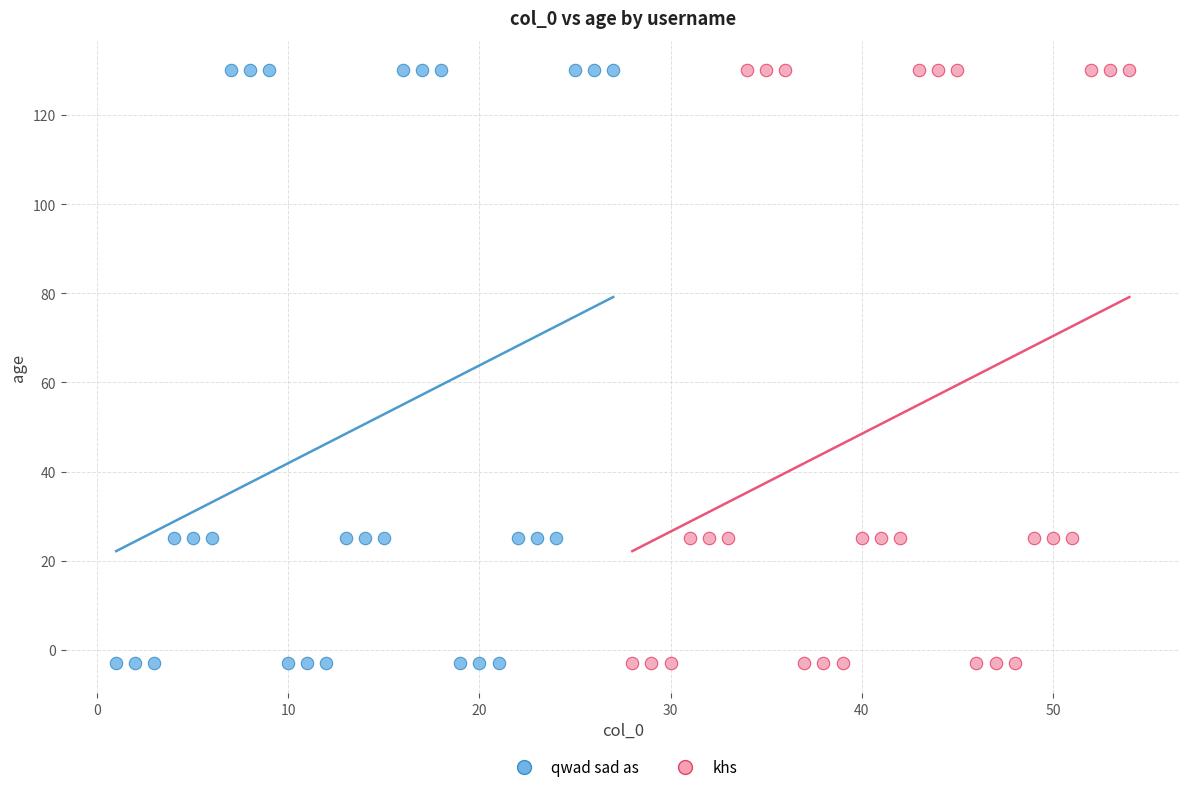

What are all the series names shown in the legend?

qwad sad as, khs